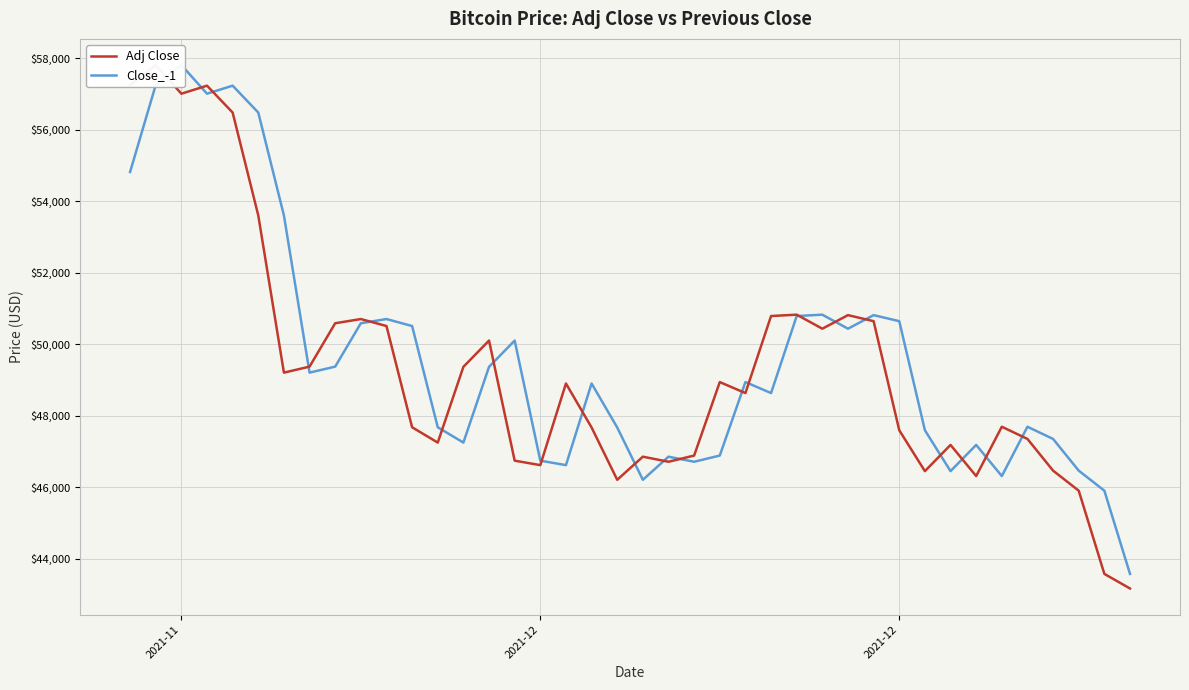

How many lines are shown in the chart?

2